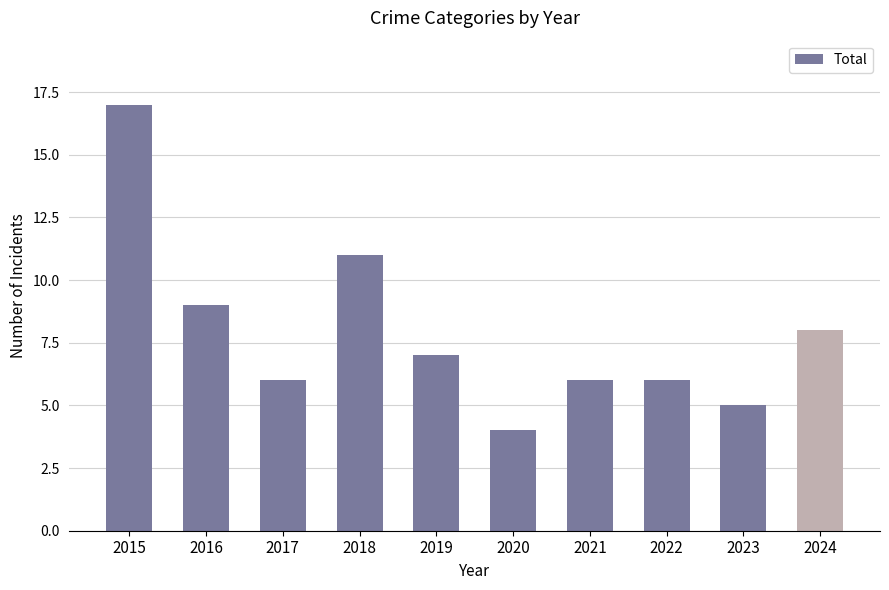

Which category has the highest value across all series?

2015